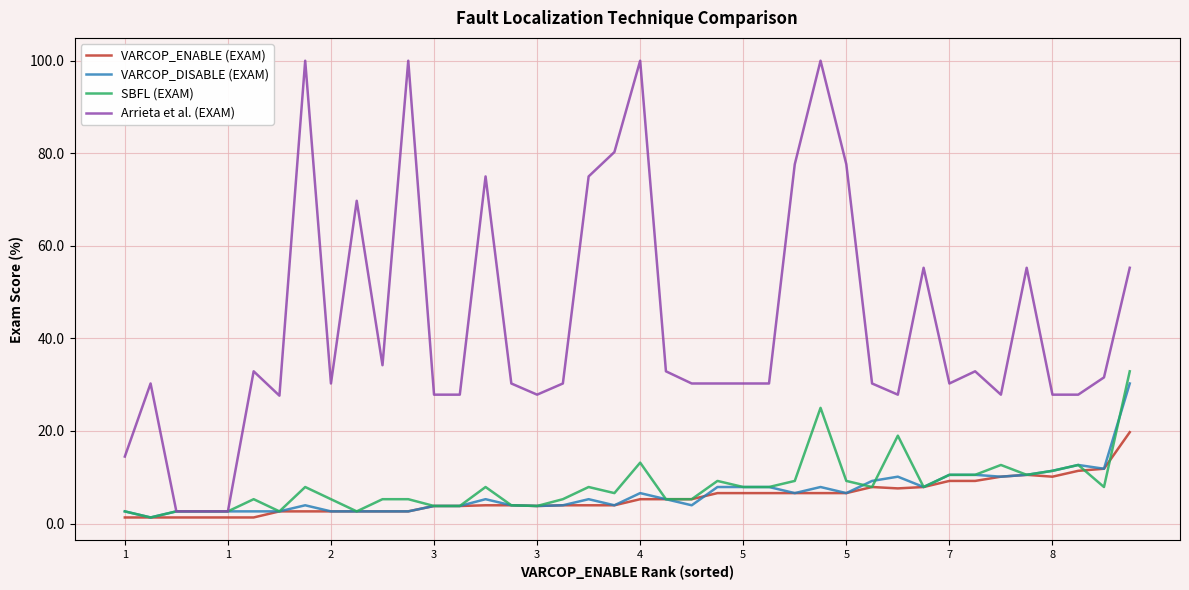

List the series in order of their peak value, lowest first.

VARCOP_ENABLE (EXAM), VARCOP_DISABLE (EXAM), SBFL (EXAM), Arrieta et al. (EXAM)